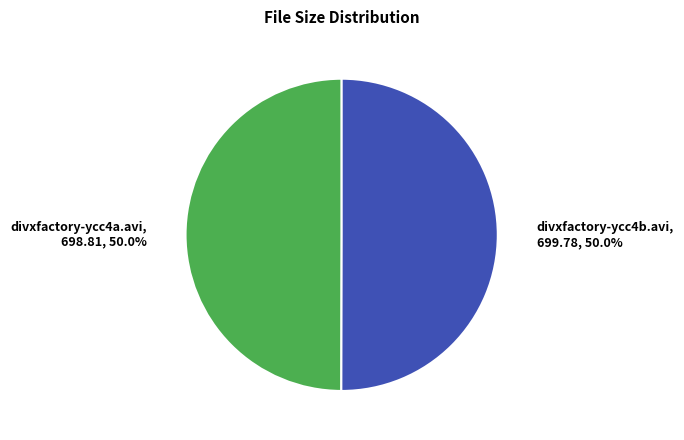

Approximately how many times larger is the value at divxfactory-ycc4b.avi, 699.78, 50.0% compared to divxfactory-ycc4a.avi, 698.81, 50.0%?

1.0